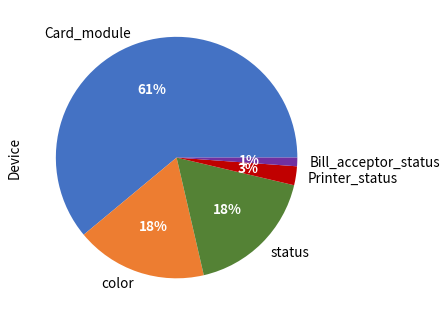

Count the number of slices in the pie.

5